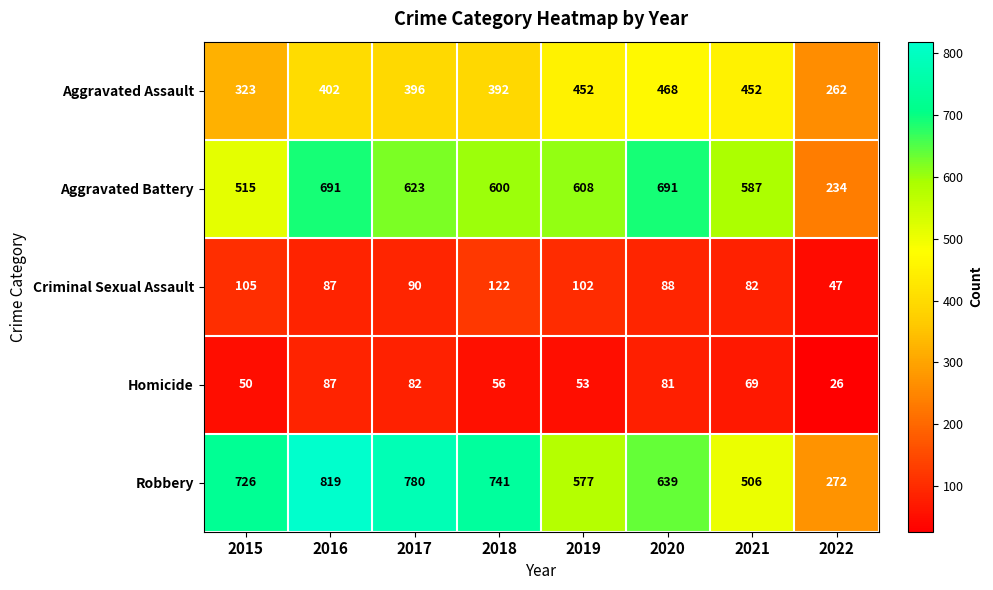

Which label corresponds to the smallest value in the chart?

2022